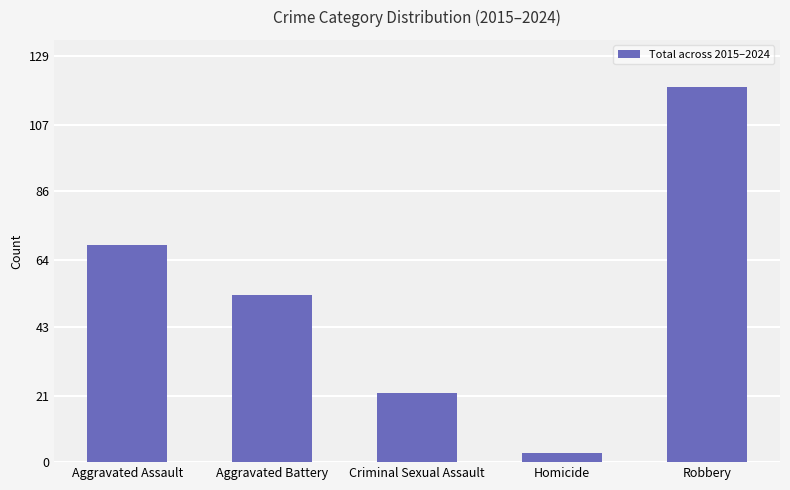

Where does the data first go above 53?

Aggravated Assault